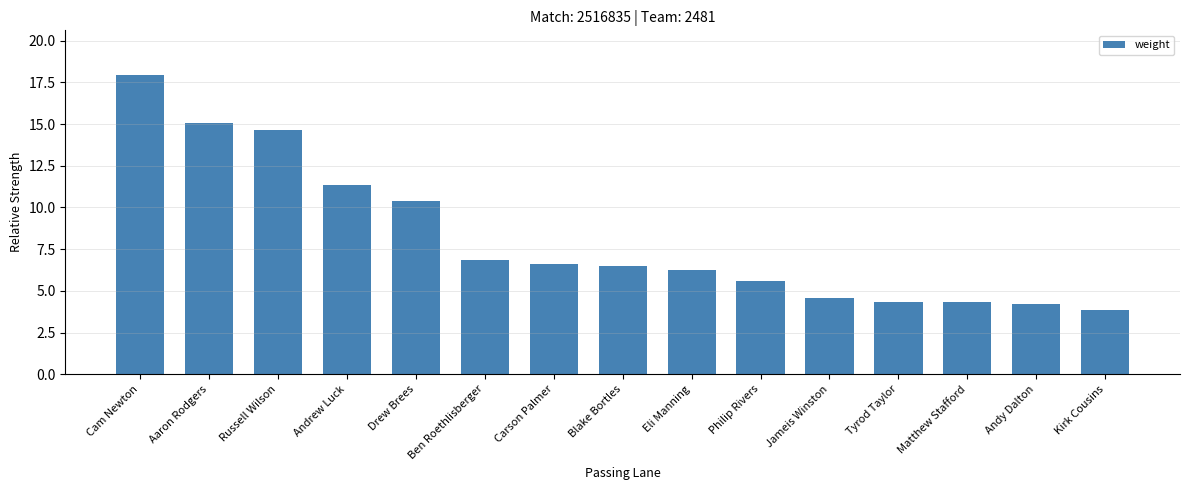

Is it true that the value at Andrew Luck is 11.4?

True